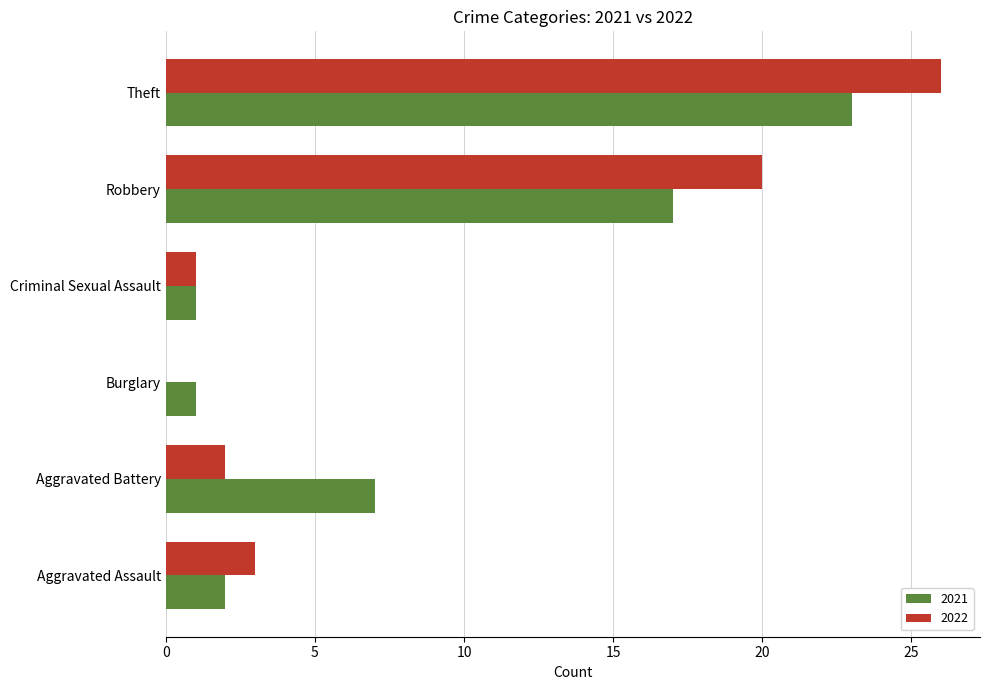

True or false: 2021 has a value of 1 at Burglary.

True